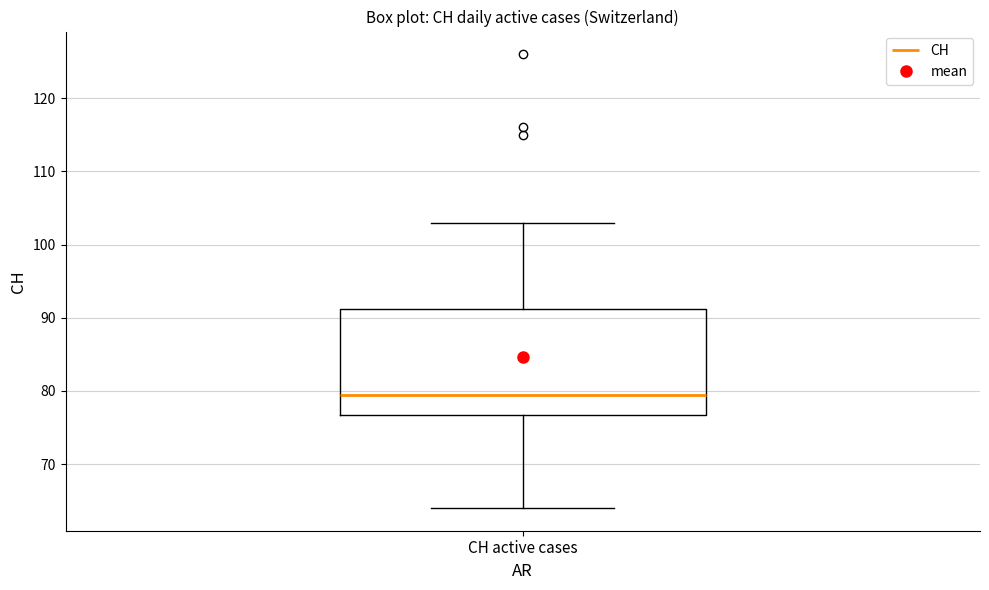

Where does the upper whisker of the box for CH active cases end on the y-axis? The values are not printed on the chart, so give them approximately, as read against the axis.

103